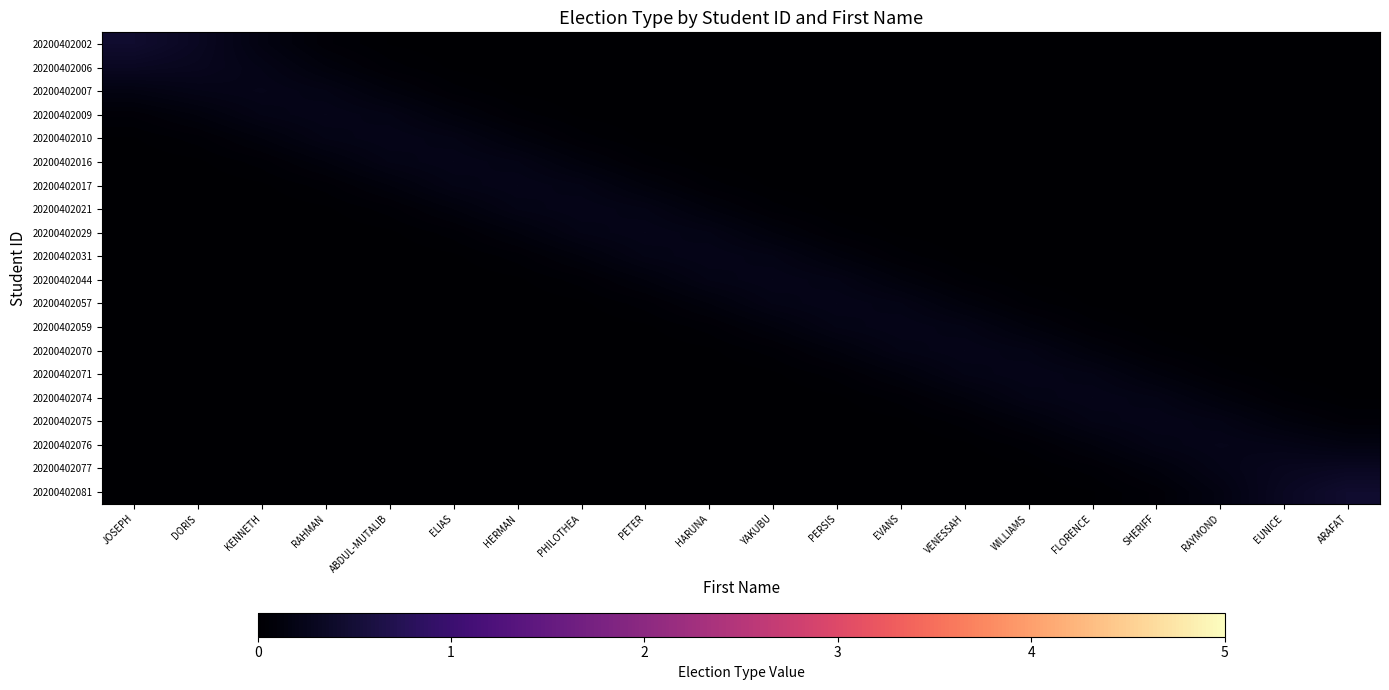

Count the number of data series in this chart.

20